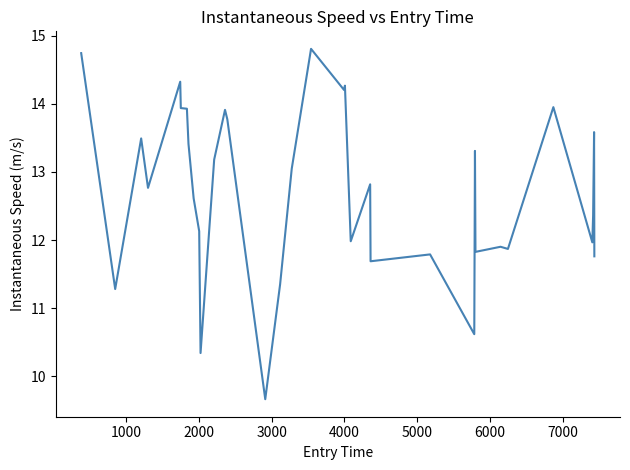

What is the maximum value shown in the chart?

14.8